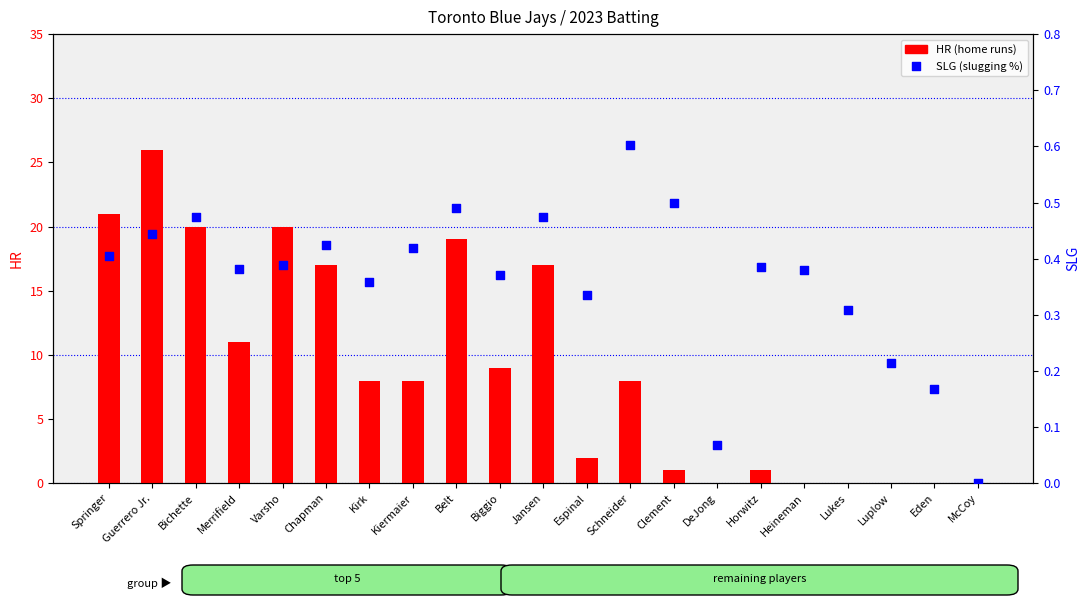

Which series has the largest total across all categories?

HR